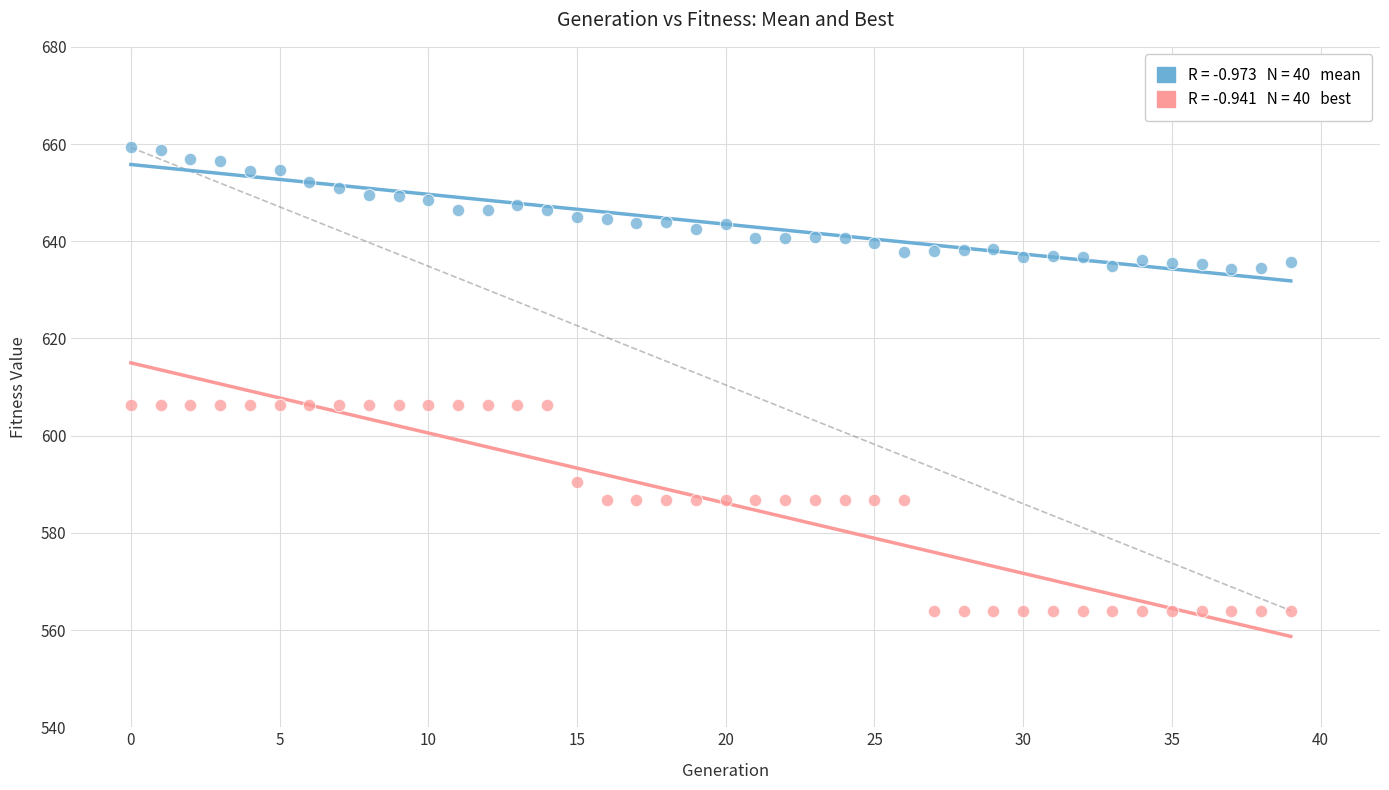

Across all data points, what is the range of Y values (max minus min)?

95.3